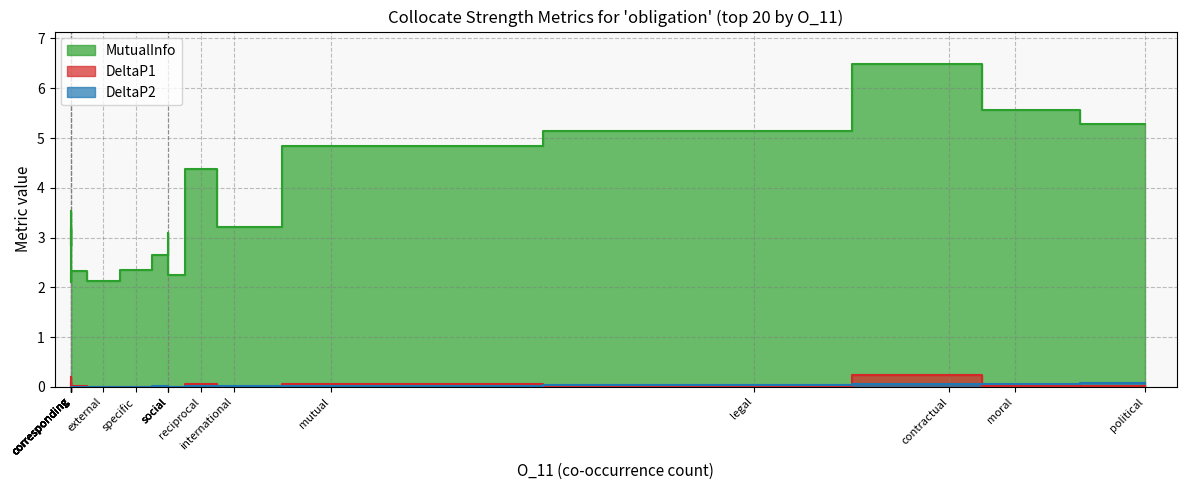

Between which two adjacent categories do DeltaP1 and DeltaP2 first intersect?

contractual and moral